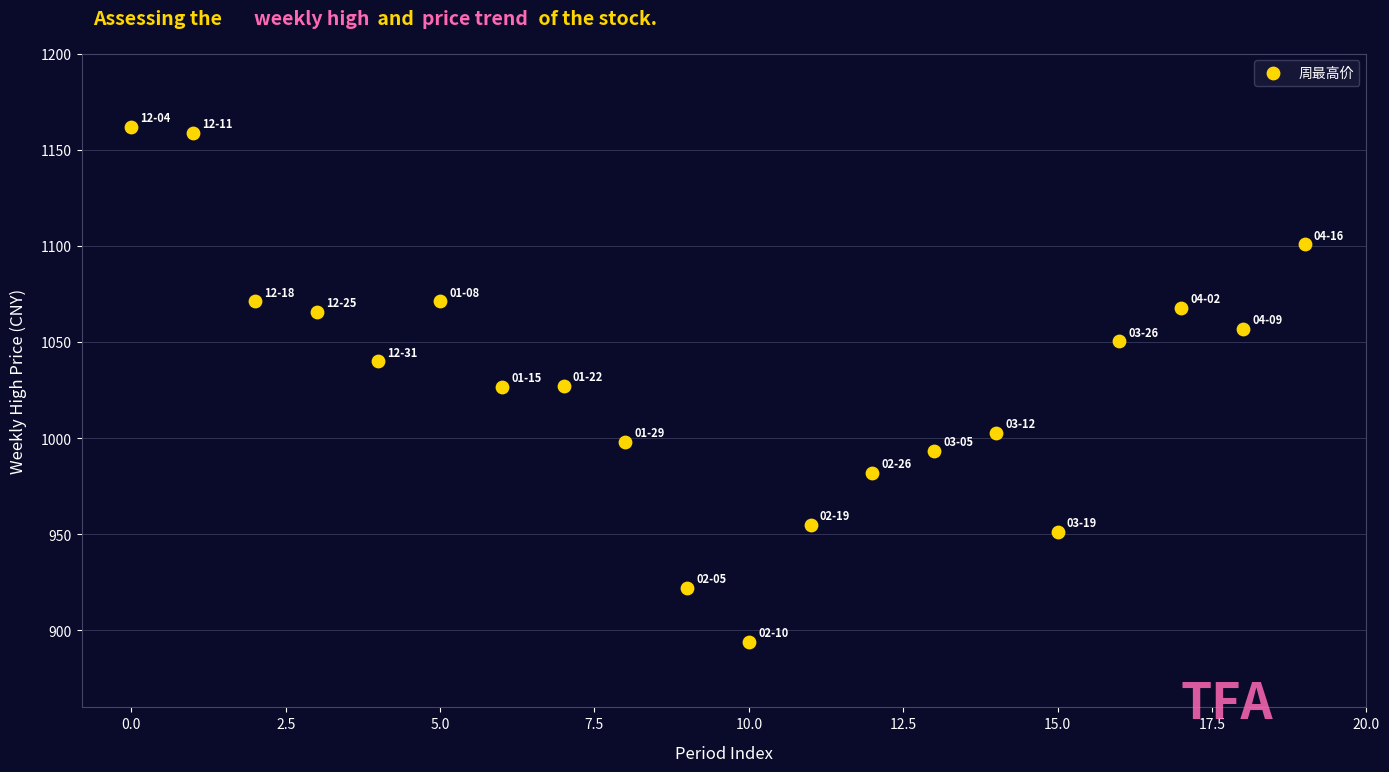

What is the range of Y values (max minus min)?

267.9